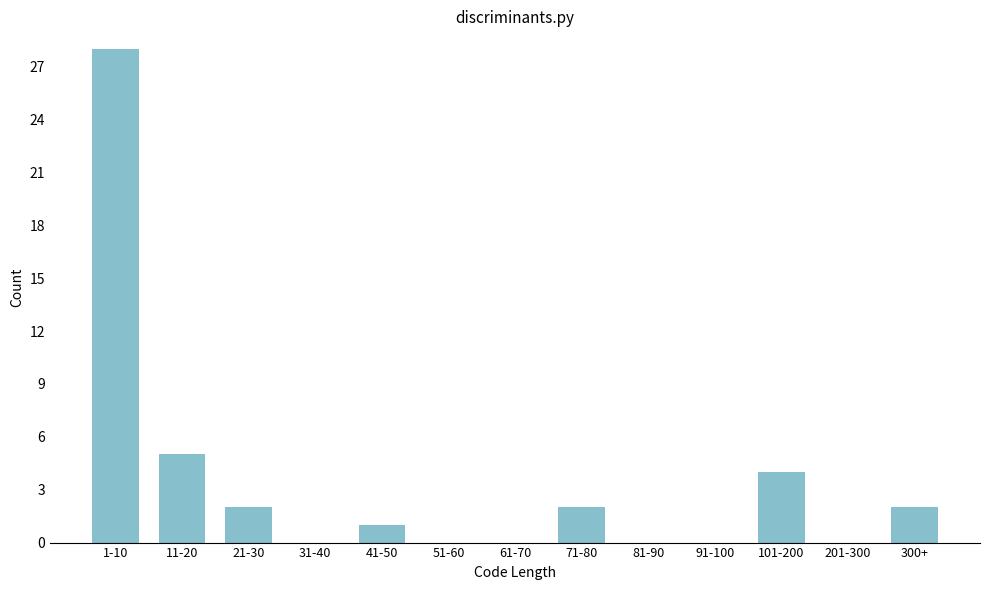

Reading left to right, extract all data points from this chart.

1-10=28	11-20=5	21-30=2	31-40=0	41-50=1	51-60=0	61-70=0	71-80=2	81-90=0	91-100=0	101-200=4	201-300=0	300+=2